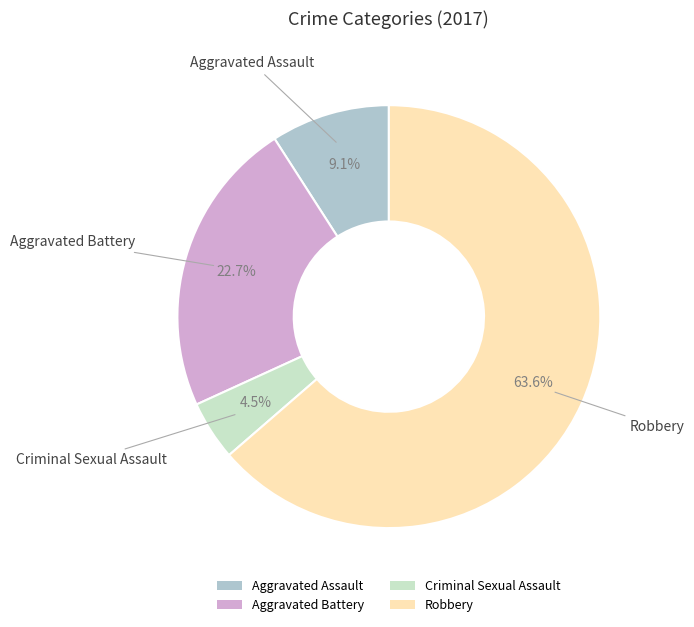

Which has a higher value, Aggravated Battery or Aggravated Assault?

Aggravated Battery